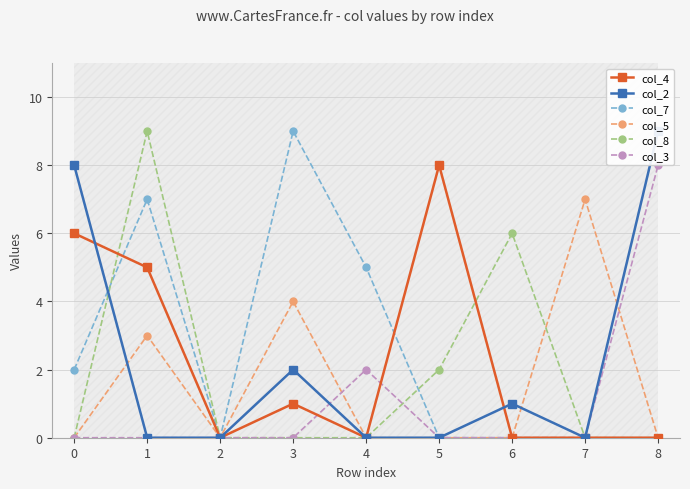

The value of col_2 at 2 is -3. True or false?

False